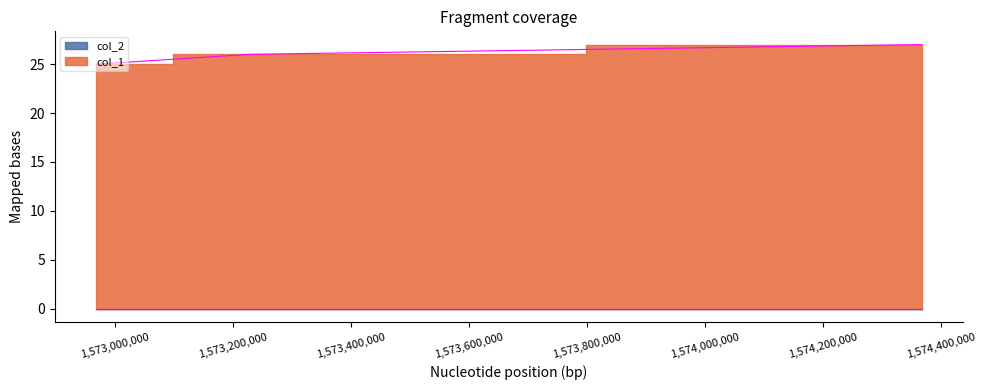

Reading left to right, what are all the values shown in this chart?

1572968190=25	1573229992=26	1574367715=27